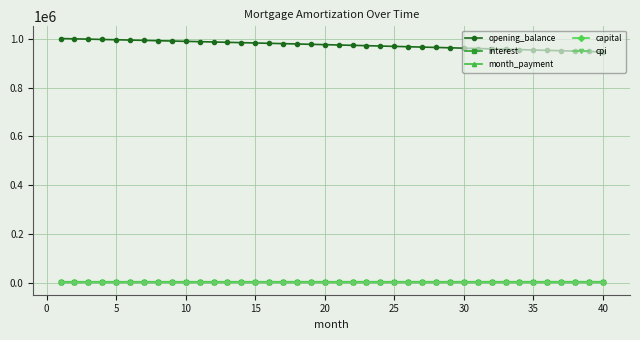

Which series has the largest total across all categories?

opening_balance